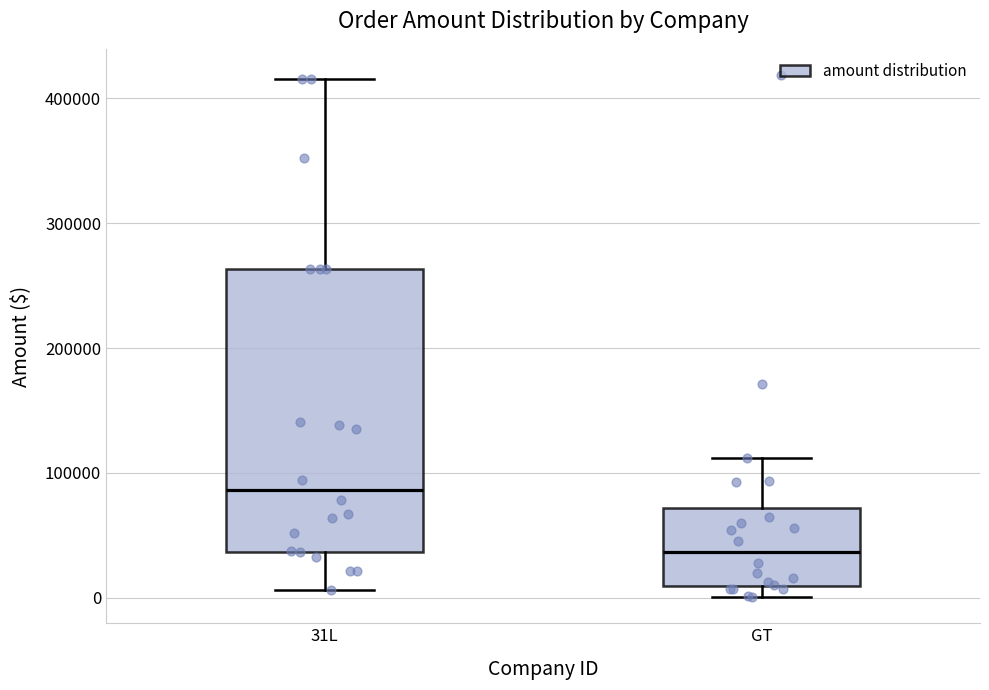

Reading left to right, transcribe this box plot: for each box, give where its median line is, the range the box spans, and where its two whiskers end, as read against the y-axis. The values are not printed on the chart, so give them approximately, as read against the axis.

31L: median 90000, box 40000 to 260000, whiskers 10000 to 420000
GT: median 40000, box 10000 to 70000, whiskers 0 to 110000